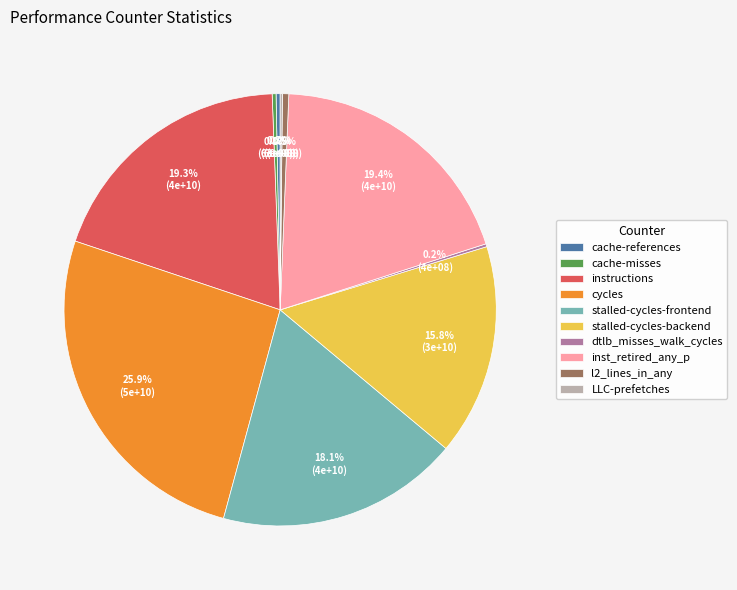

To the nearest percent, what is the average slice percentage?

10%